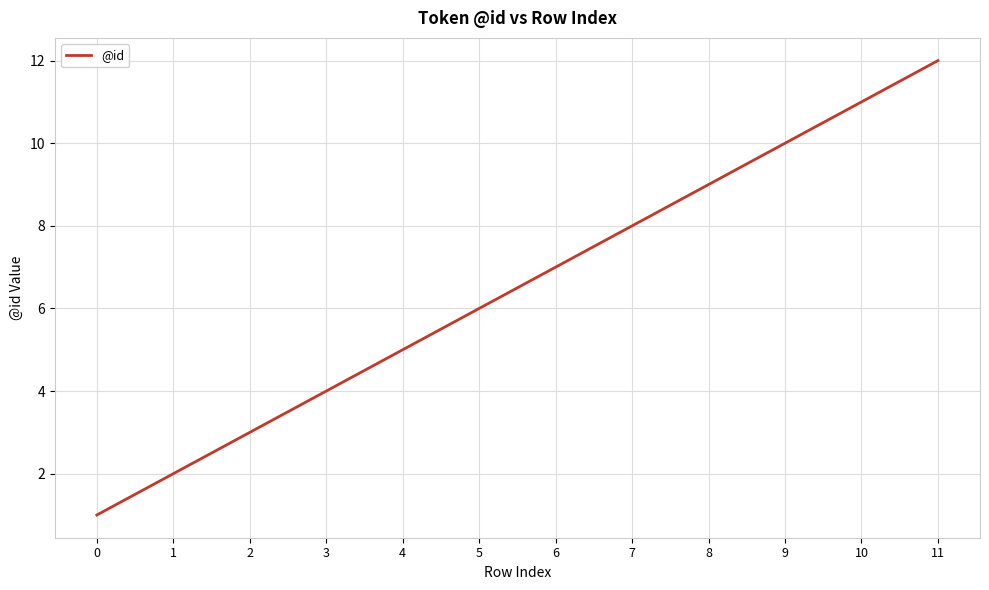

The chart shows a value of 4 at 3. True or false?

True